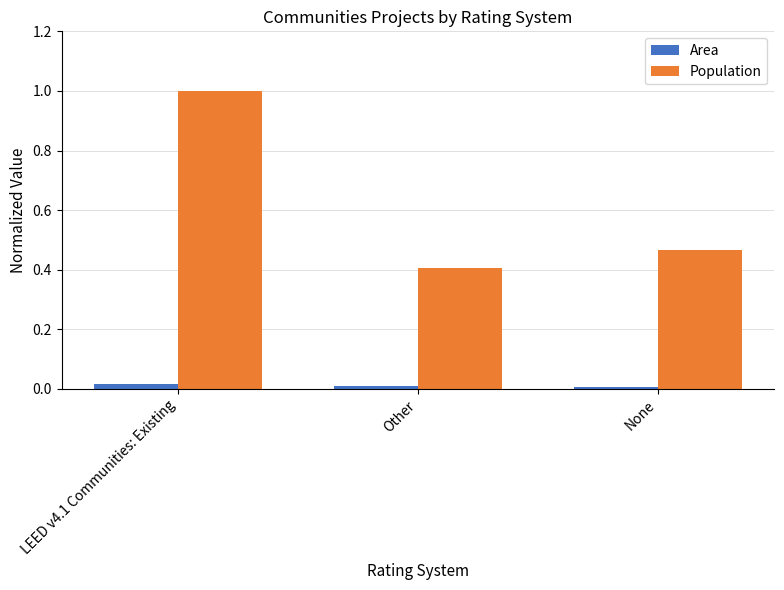

The Area series shows 0.0 at None. True or false?

True